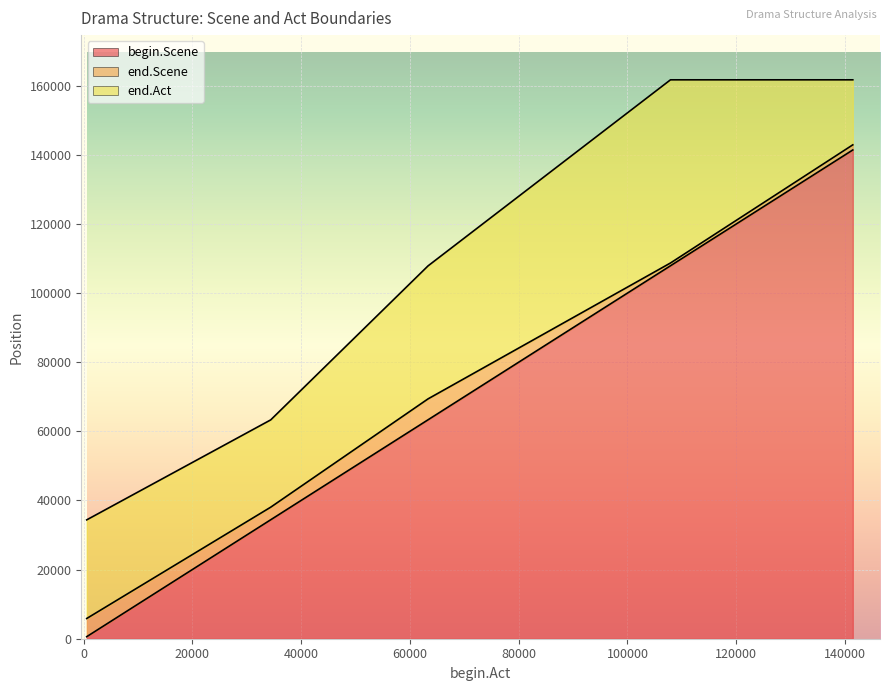

Is it true that end.Act equals 274426 at 107914?

False